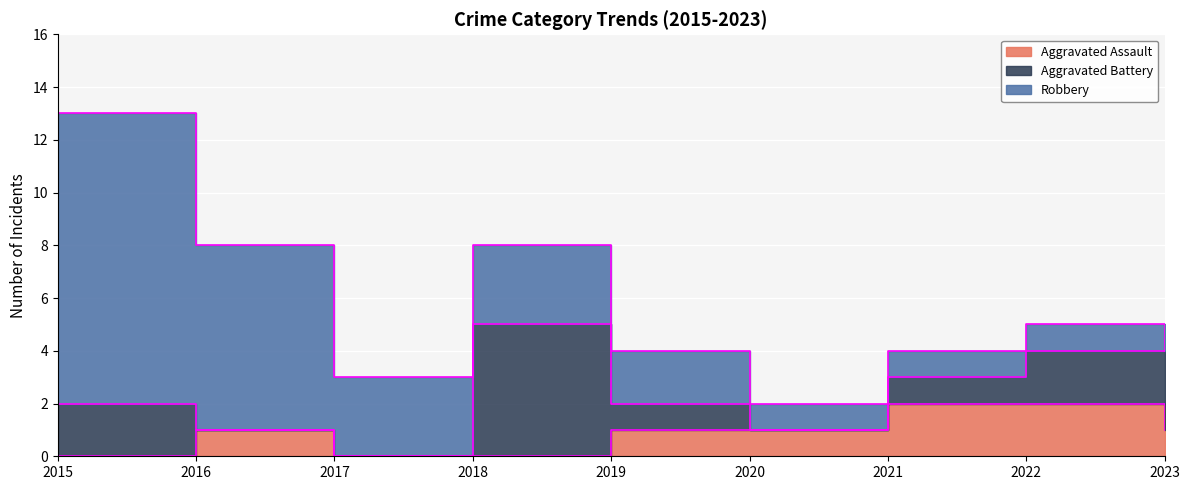

What is the difference between the maximum and minimum values in the Robbery series?

11